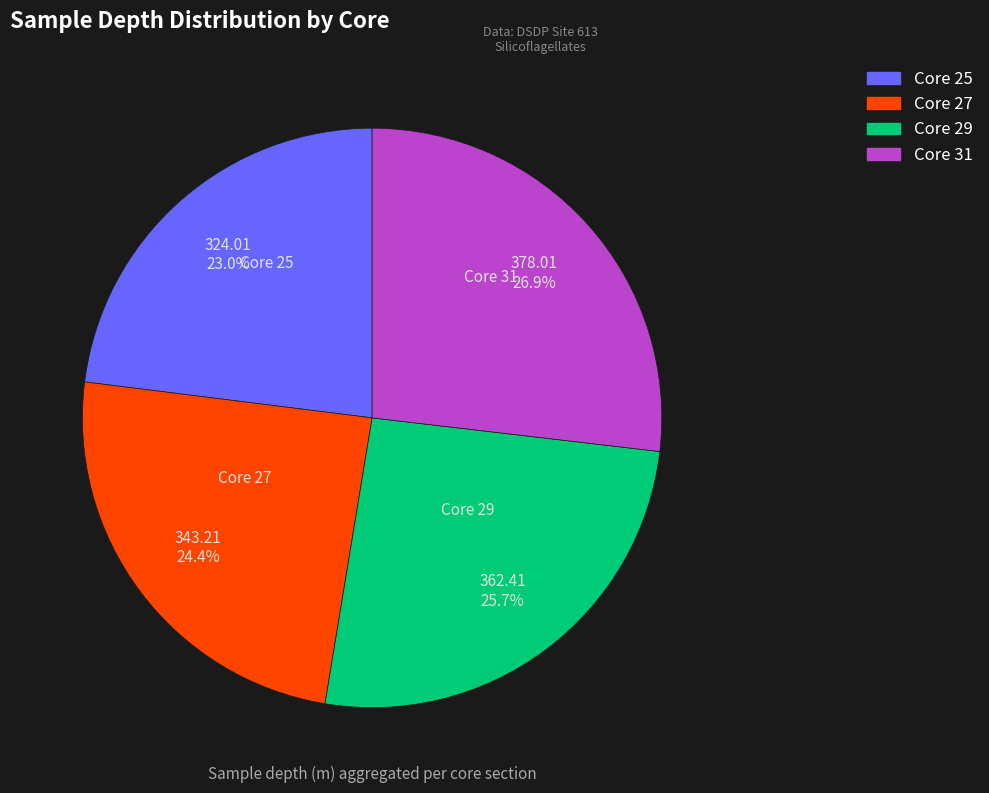

Is the sum of Core 25 and Core 27 greater than half?

No